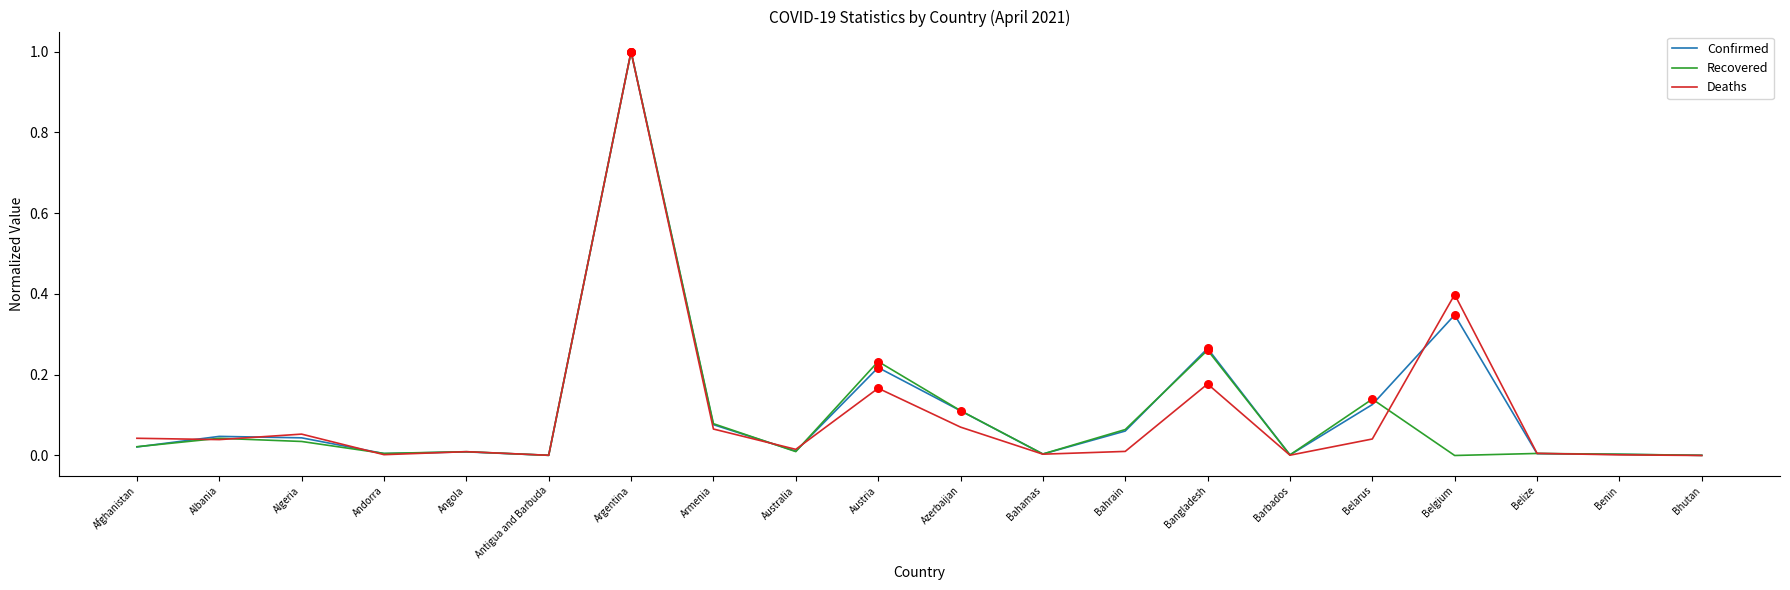

Is the value of Confirmed at Belgium greater than the value of Deaths at Albania?

Yes